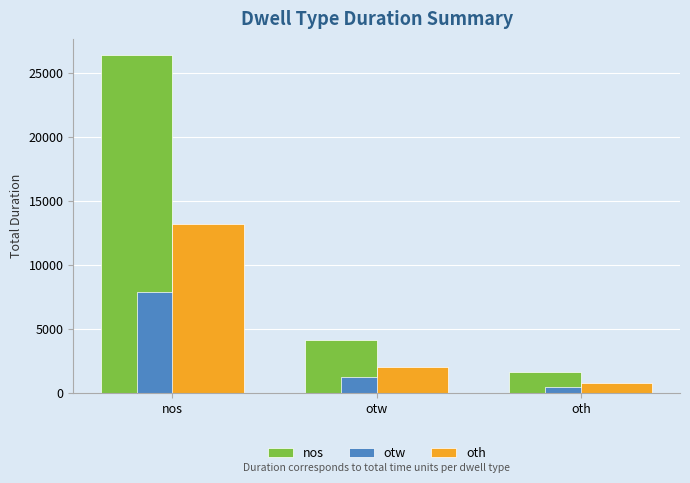

What is the sum of the otw values at otw and oth?

1723